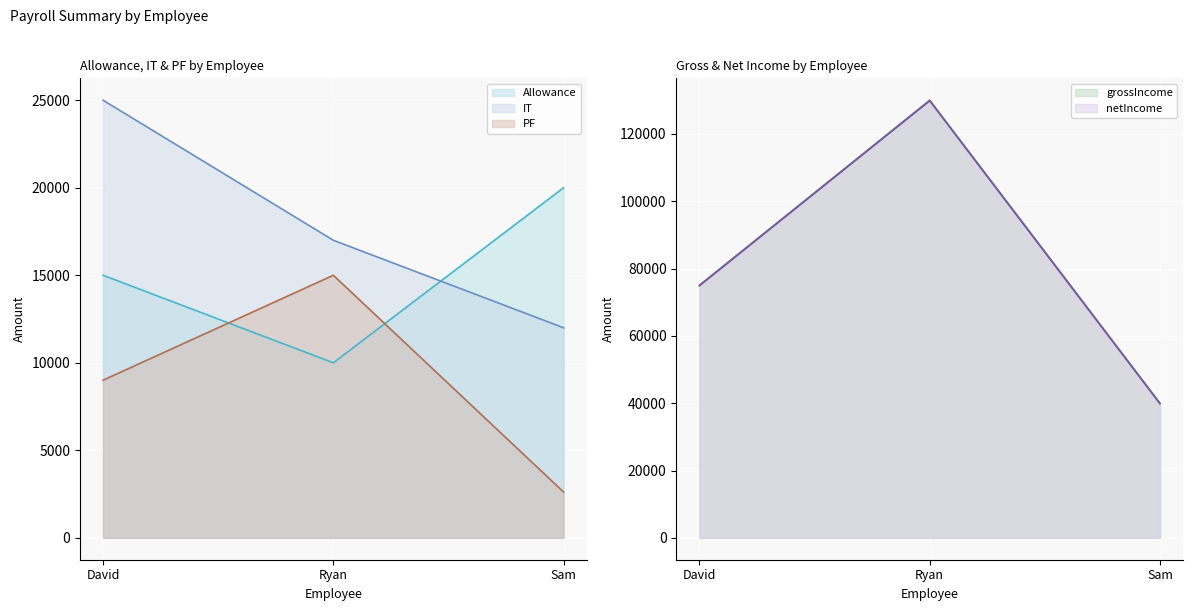

What is the spread (max minus min) of values at Ryan?

120000.0